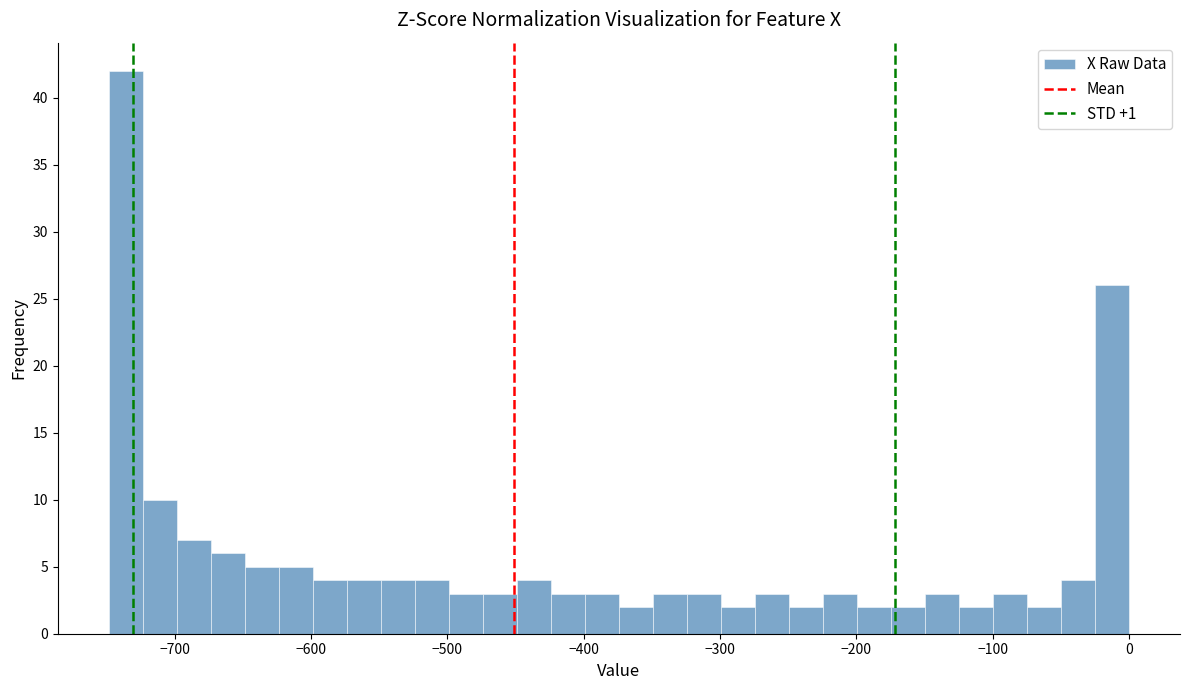

Around what value on the x-axis is the tallest bar? Give the approximate position of its centre, as read against the axis.

-740